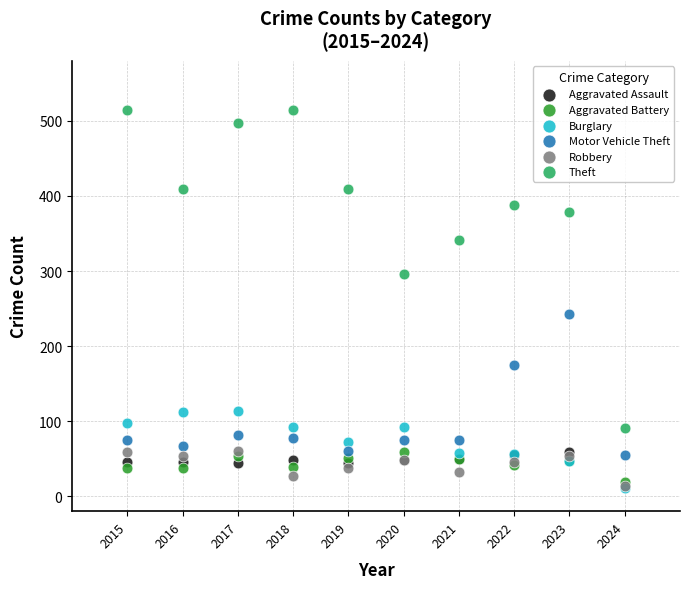

In the Motor Vehicle Theft series, what Y value is closest to 149?

175